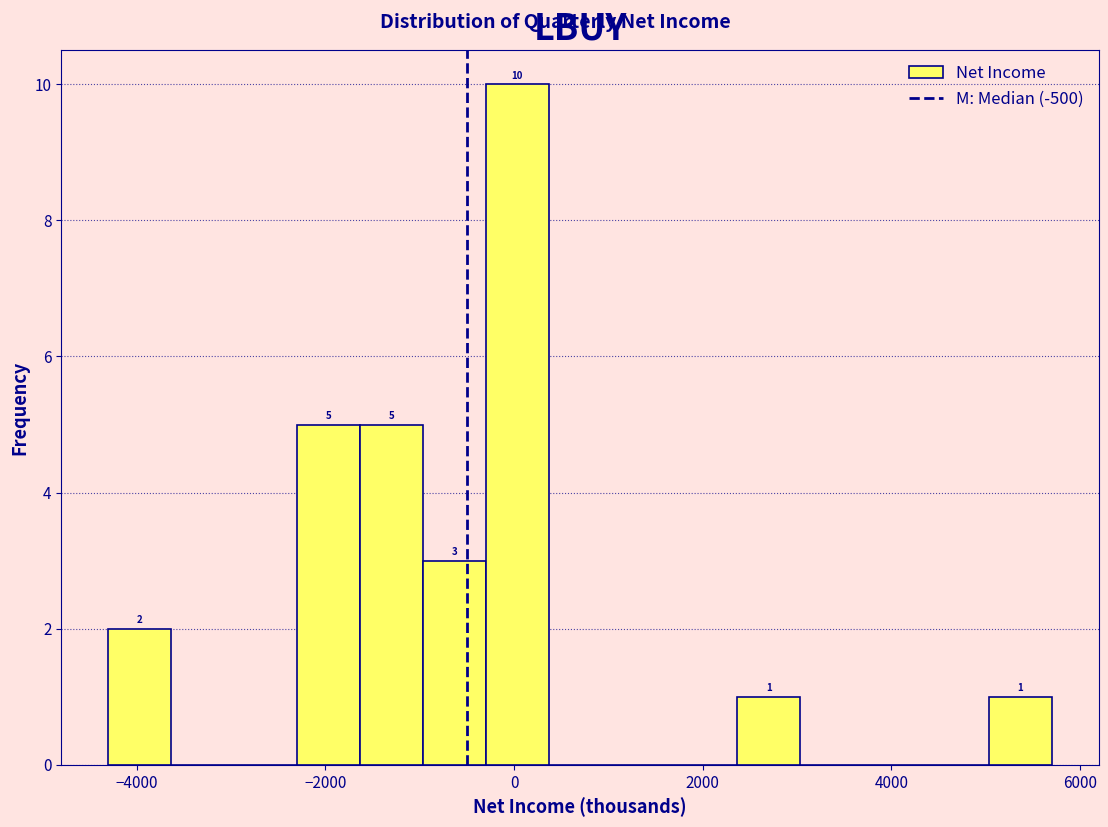

Read against the x-axis, roughly where is the centre of the tallest bar?

0